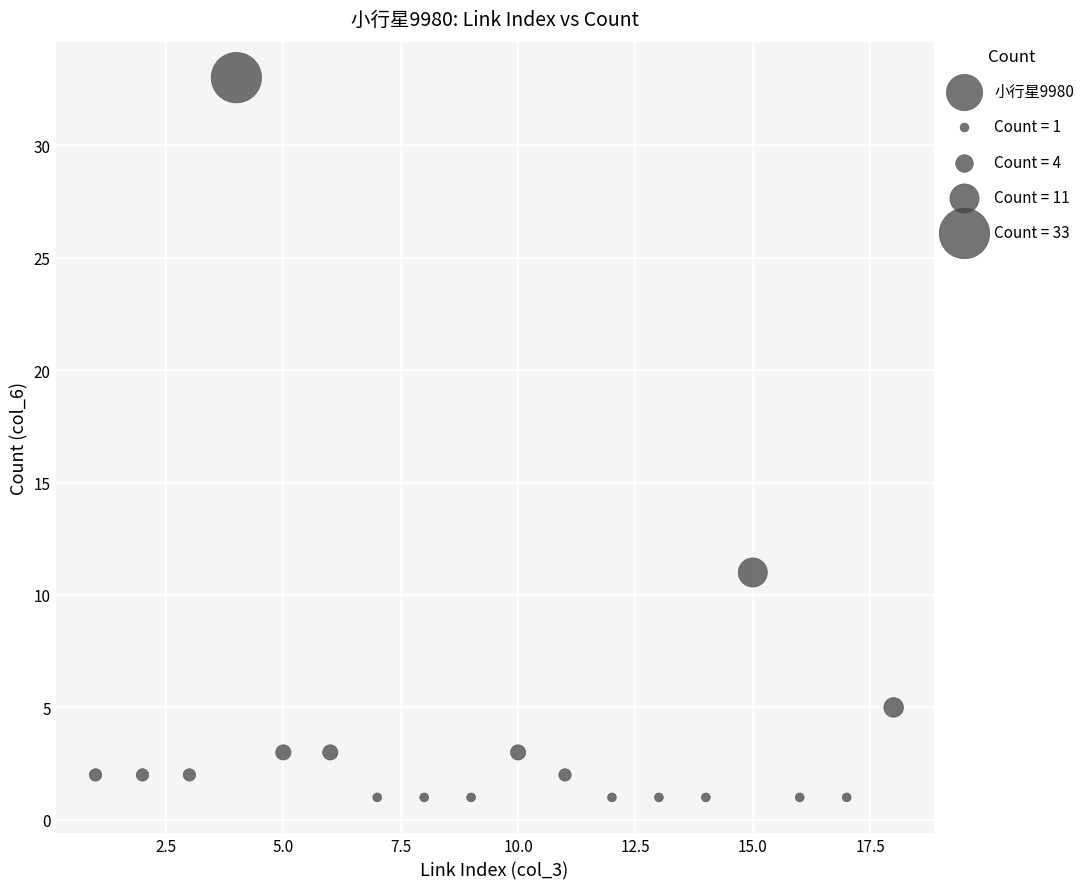

What Y value in the scatter plot is closest to 17?

11